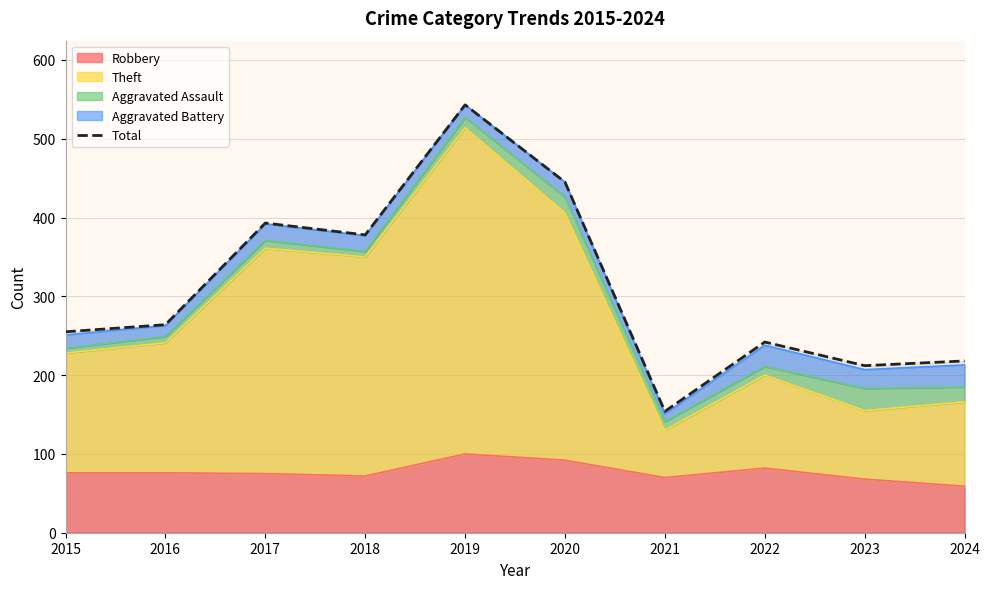

At which category does the chart reach its peak across all series?

2019